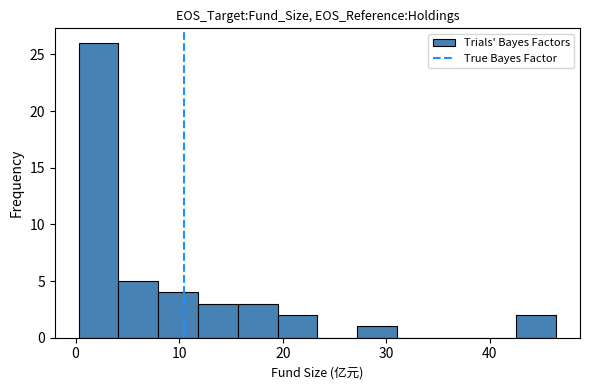

Around what value on the x-axis is the tallest bar? Give the approximate position of its centre, as read against the axis.

2